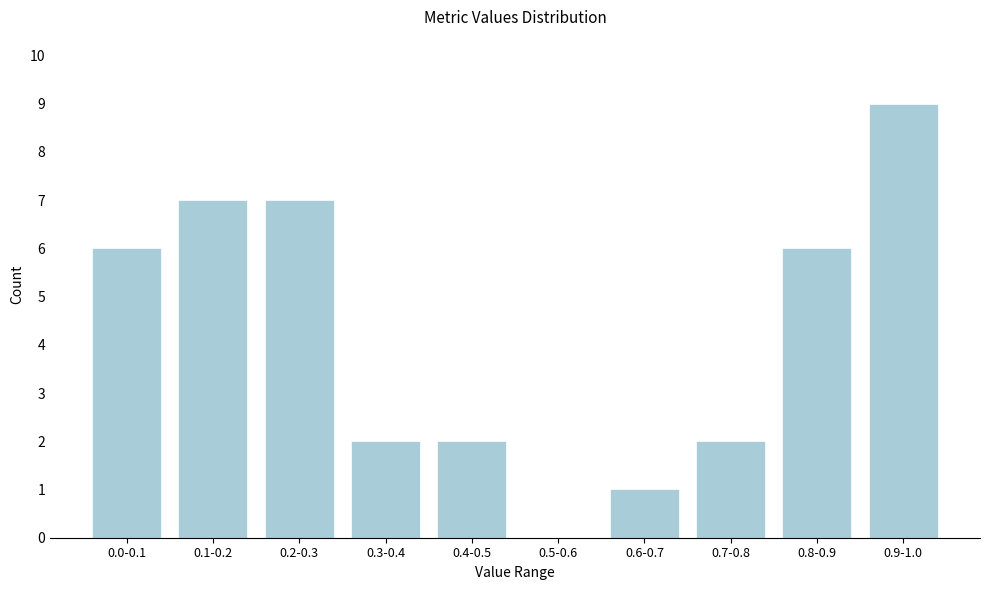

Reading left to right, list all the values displayed in this chart.

0.0-0.1=6	0.1-0.2=7	0.2-0.3=7	0.3-0.4=2	0.4-0.5=2	0.5-0.6=0	0.6-0.7=1	0.7-0.8=2	0.8-0.9=6	0.9-1.0=9